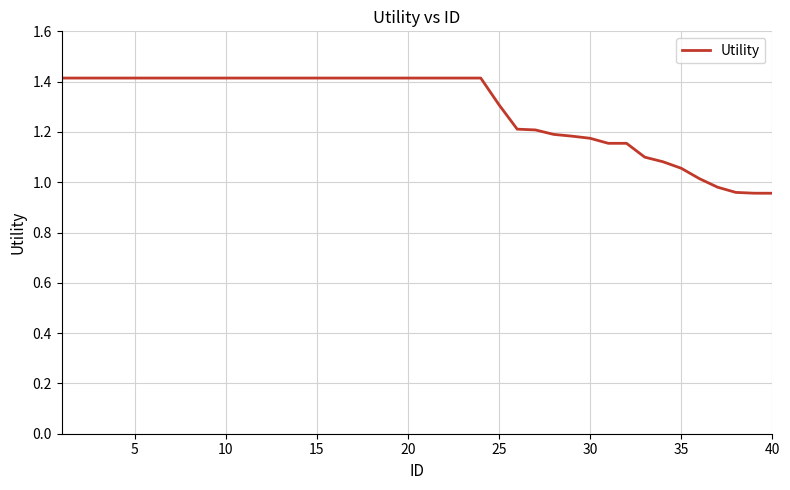

What is the greatest value displayed?

1.4